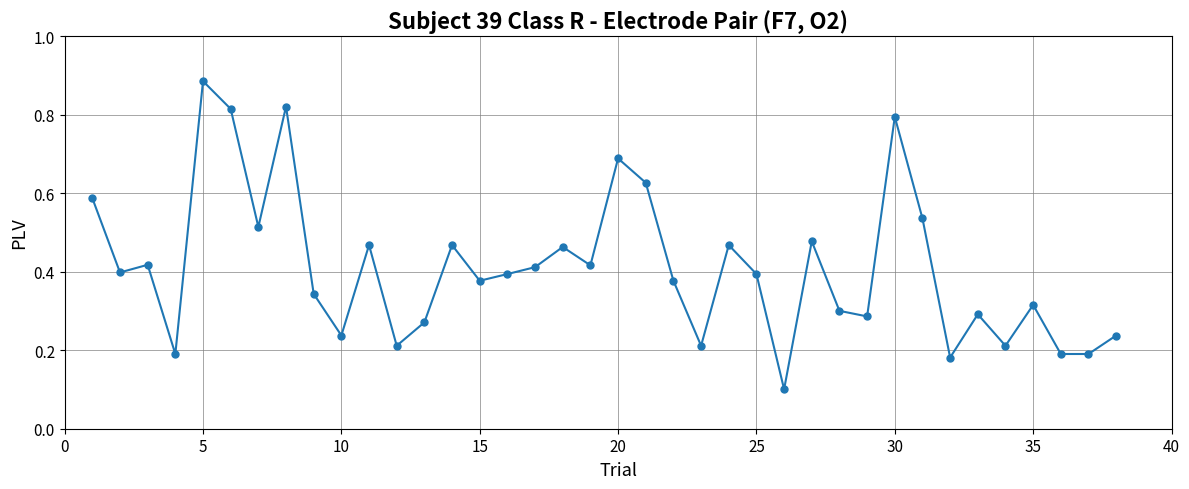

What is the sum of all values?

15.6